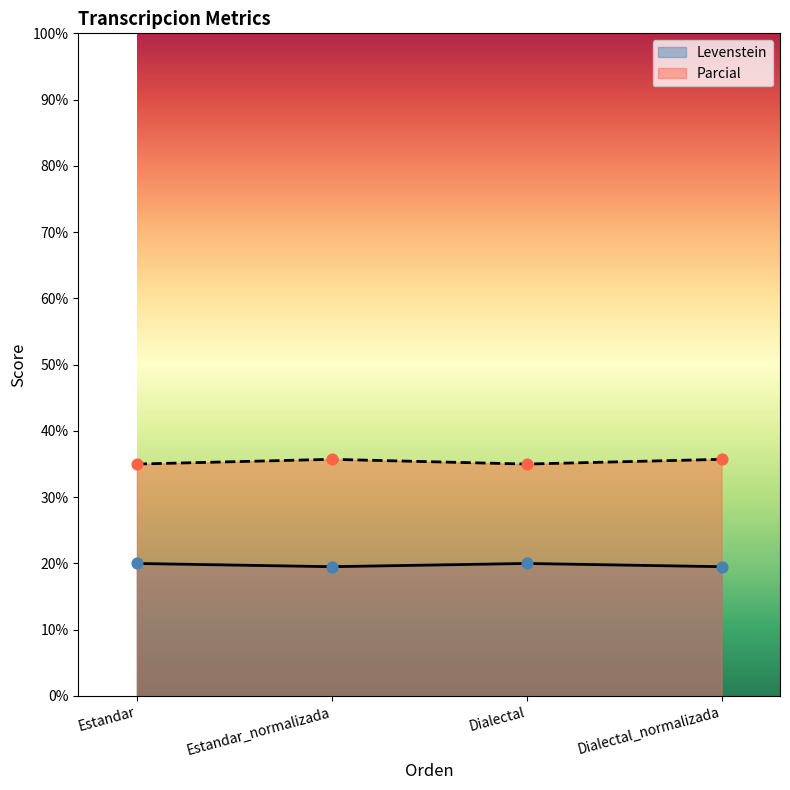

Is the value of Parcial at Dialectal greater than the value of Levenstein at Dialectal?

Yes